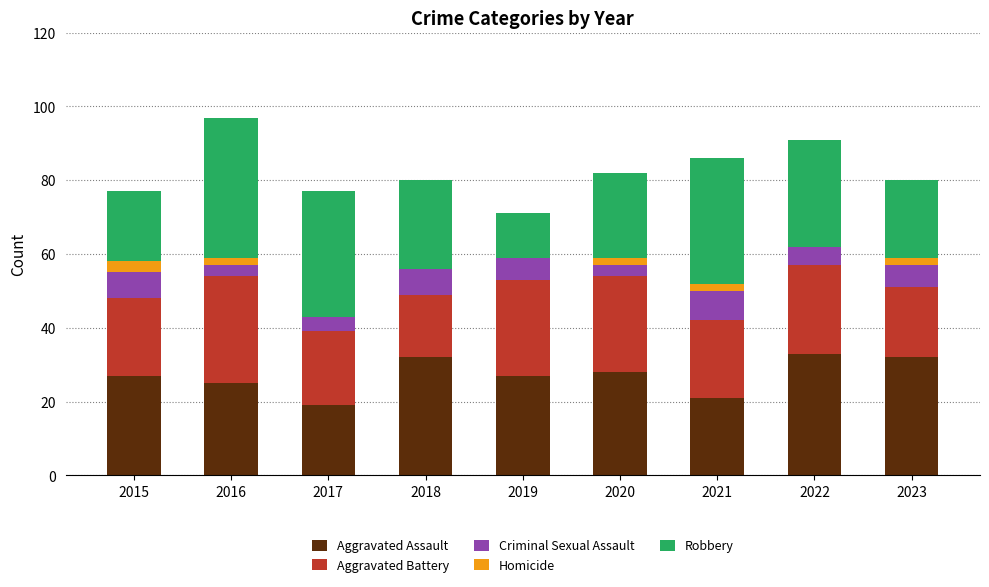

At which category is the sum across all series the highest?

2016